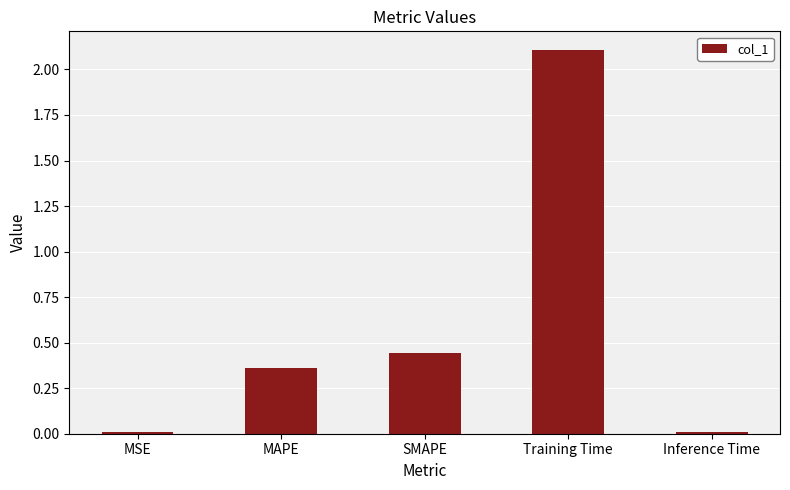

What is the label of the 1st bar from the right?

Inference Time